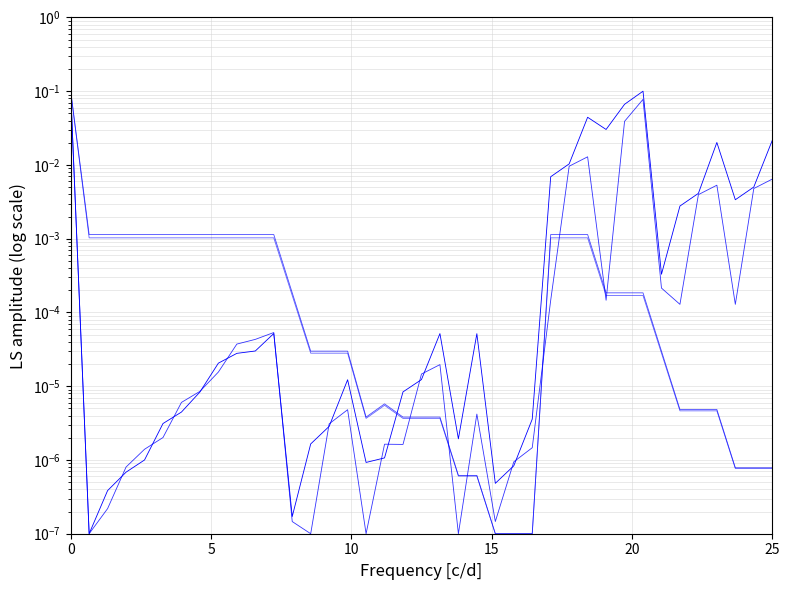

Which series has the largest total across all categories?

col_2